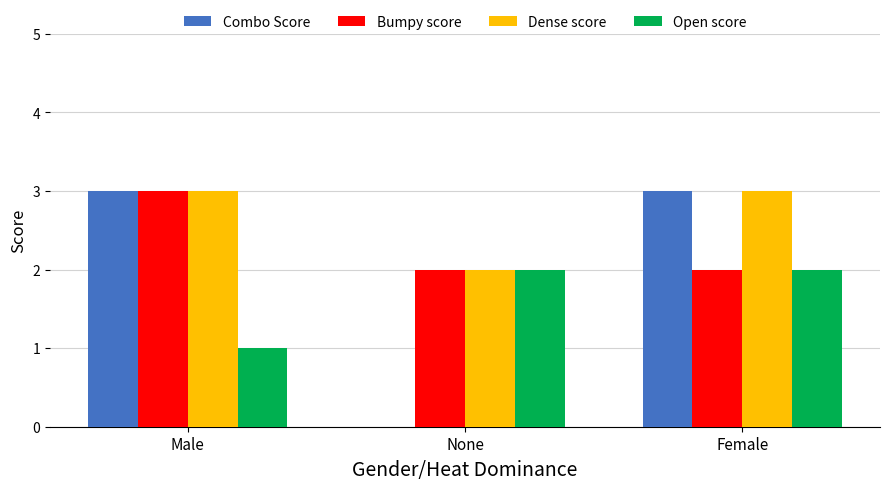

What is the maximum value for Combo Score?

3